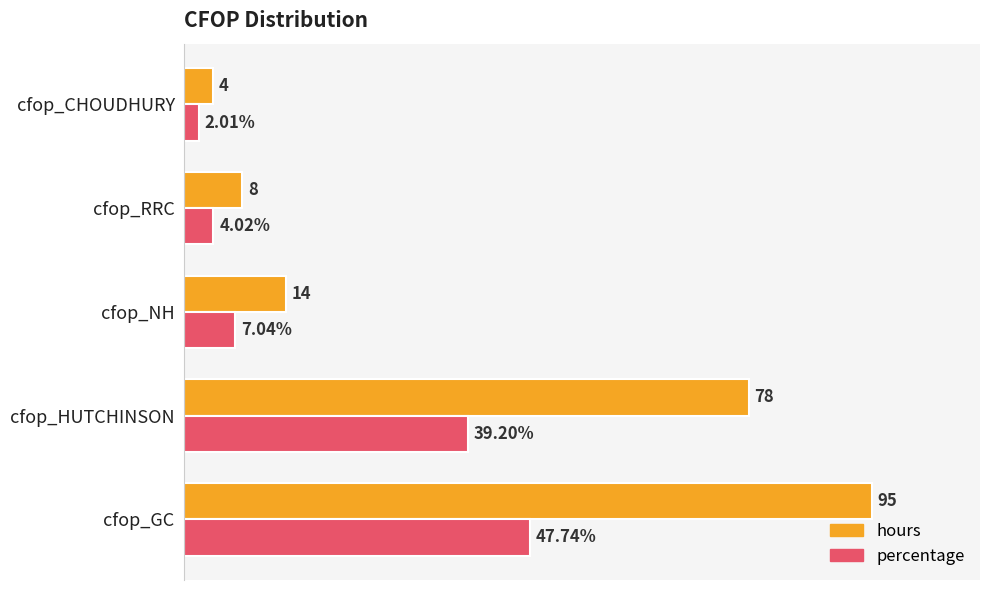

Which series has the largest total across all categories?

hours